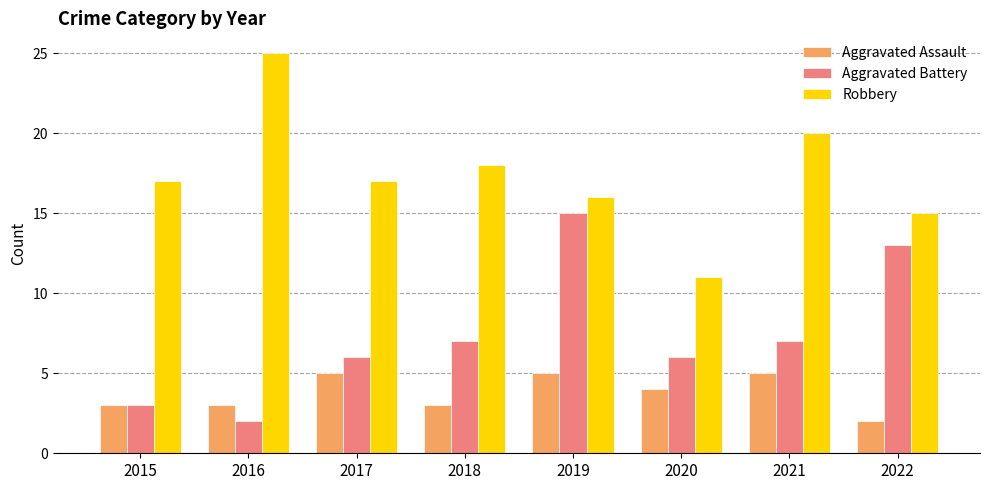

What is the value of the Robbery bar at the 6th from the left?

11